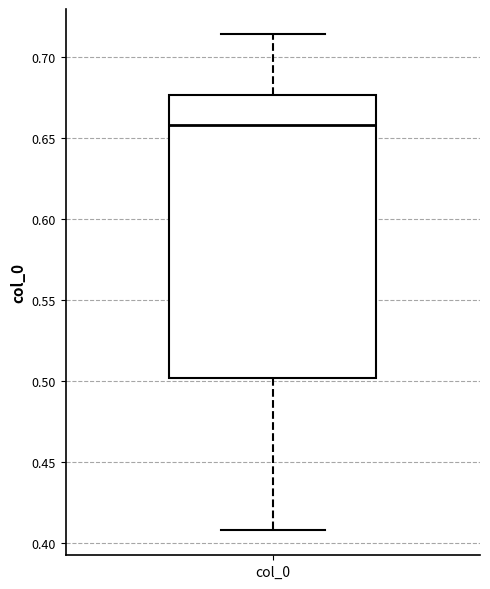

Transcribe this box plot: give where the median line is, the range the box spans, and where the two whiskers end, as read against the y-axis. The values are not printed on the chart, so give them approximately, as read against the axis.

median 0.660, box 0.500 to 0.675, whiskers 0.410 to 0.715